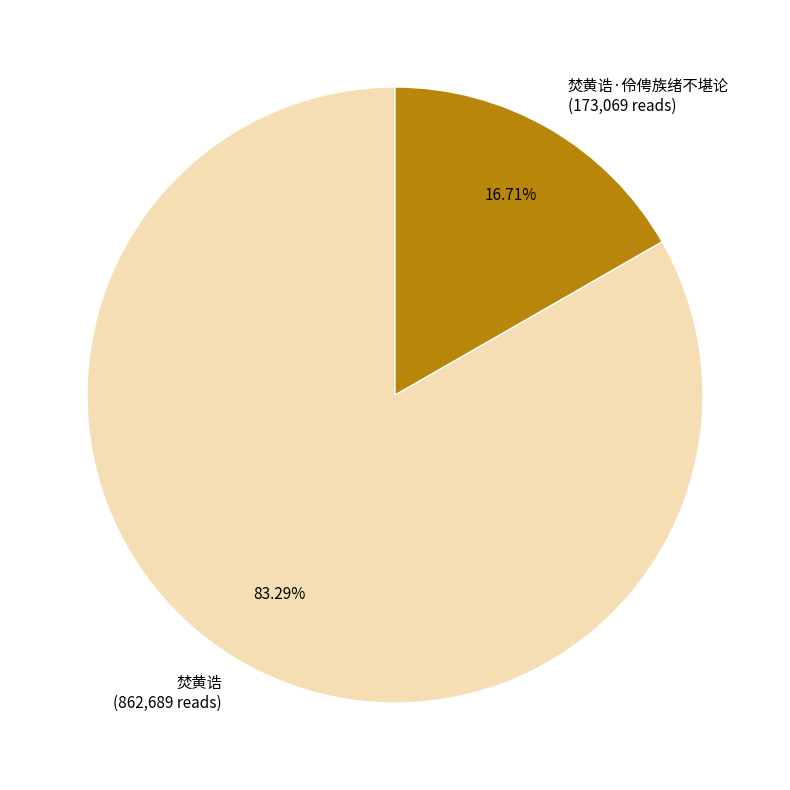

What is the largest slice in the pie chart?

焚黄诰